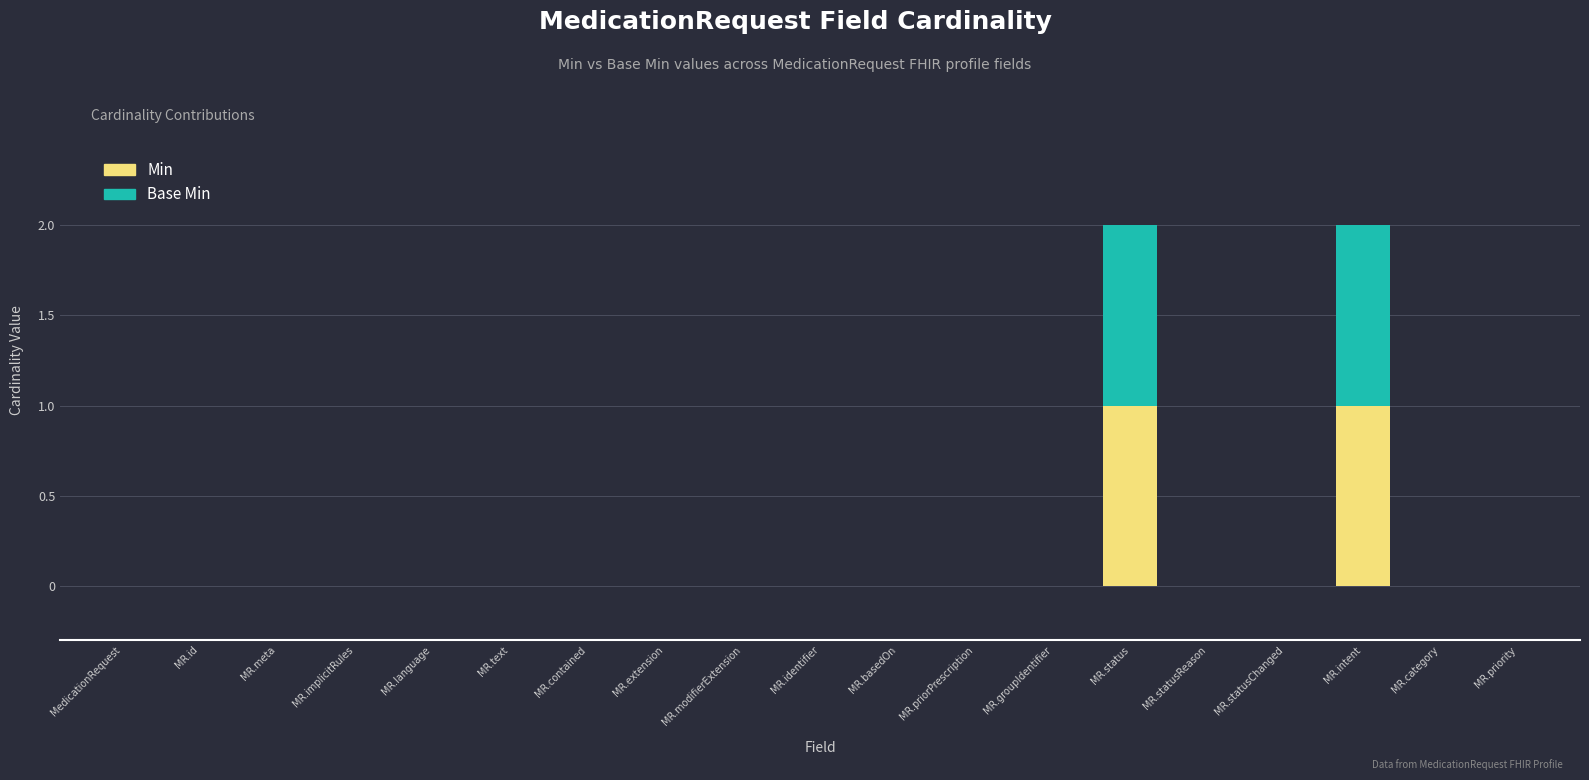

The Min series shows 0 at MR.language. True or false?

True